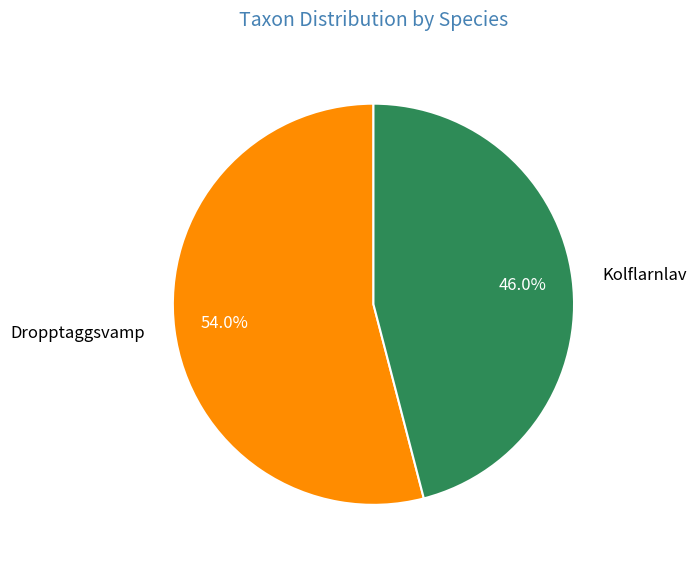

Combined, do Kolflarnlav and Dropptaggsvamp account for over 50%?

Yes